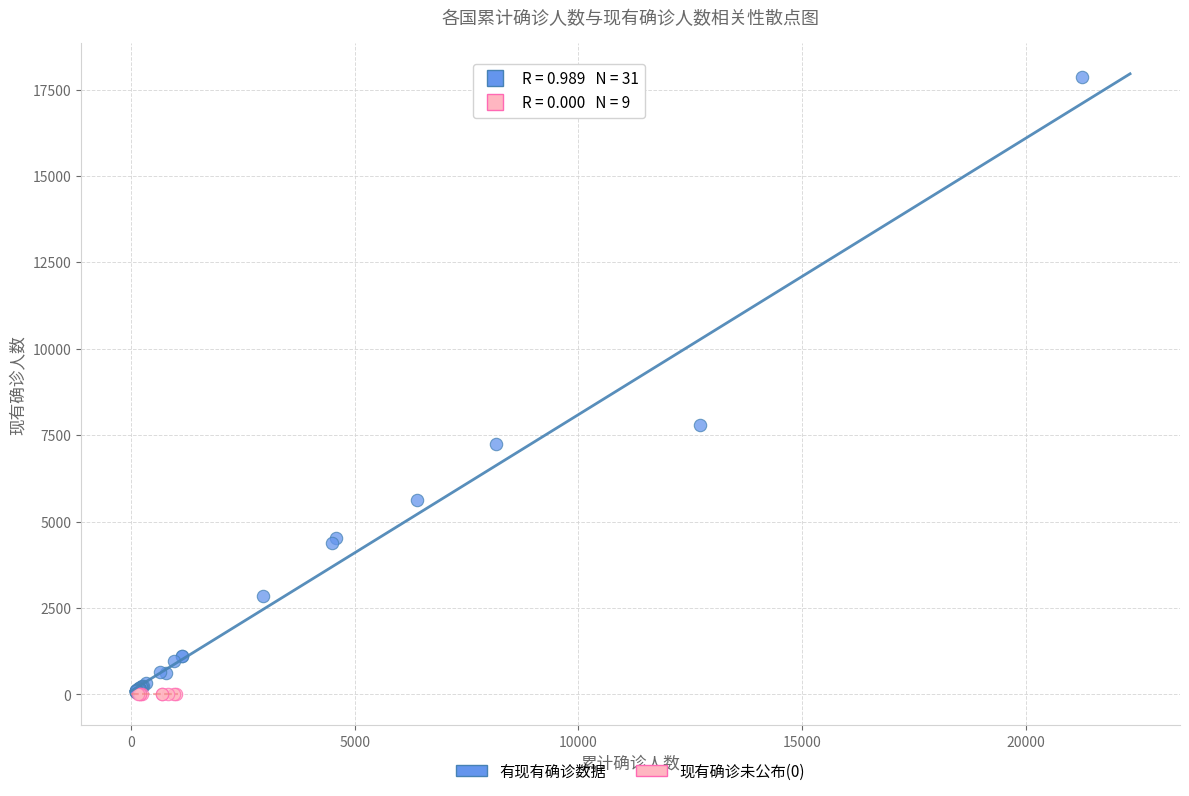

Which series contains the highest Y value?

有现有确诊数据